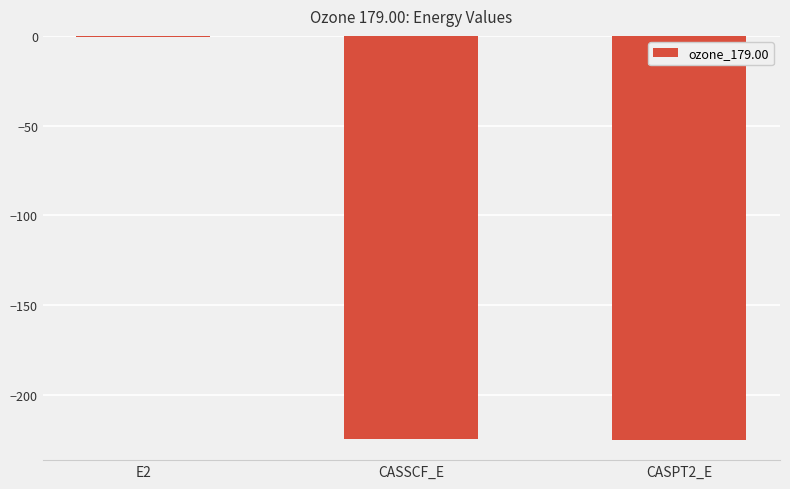

Where does the data first go above -224?

E2